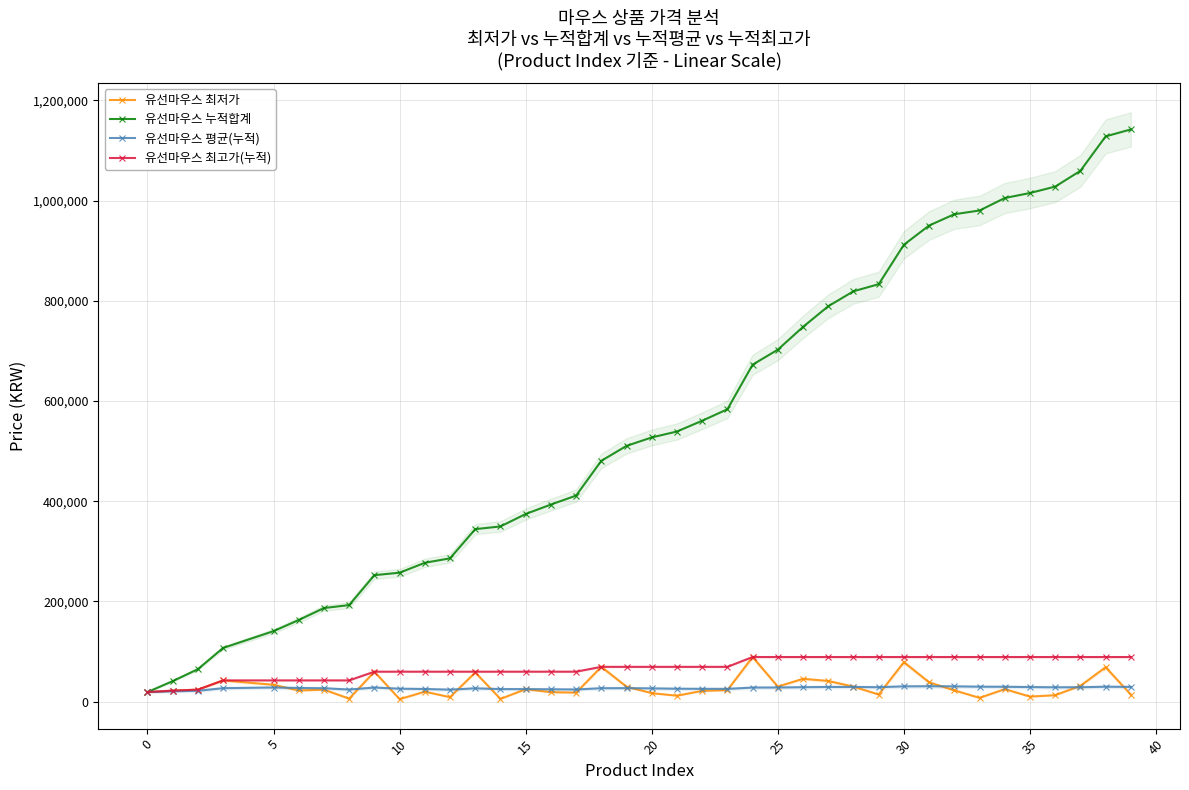

What is the maximum value for 유선마우스 평균(누적)?

30657.4